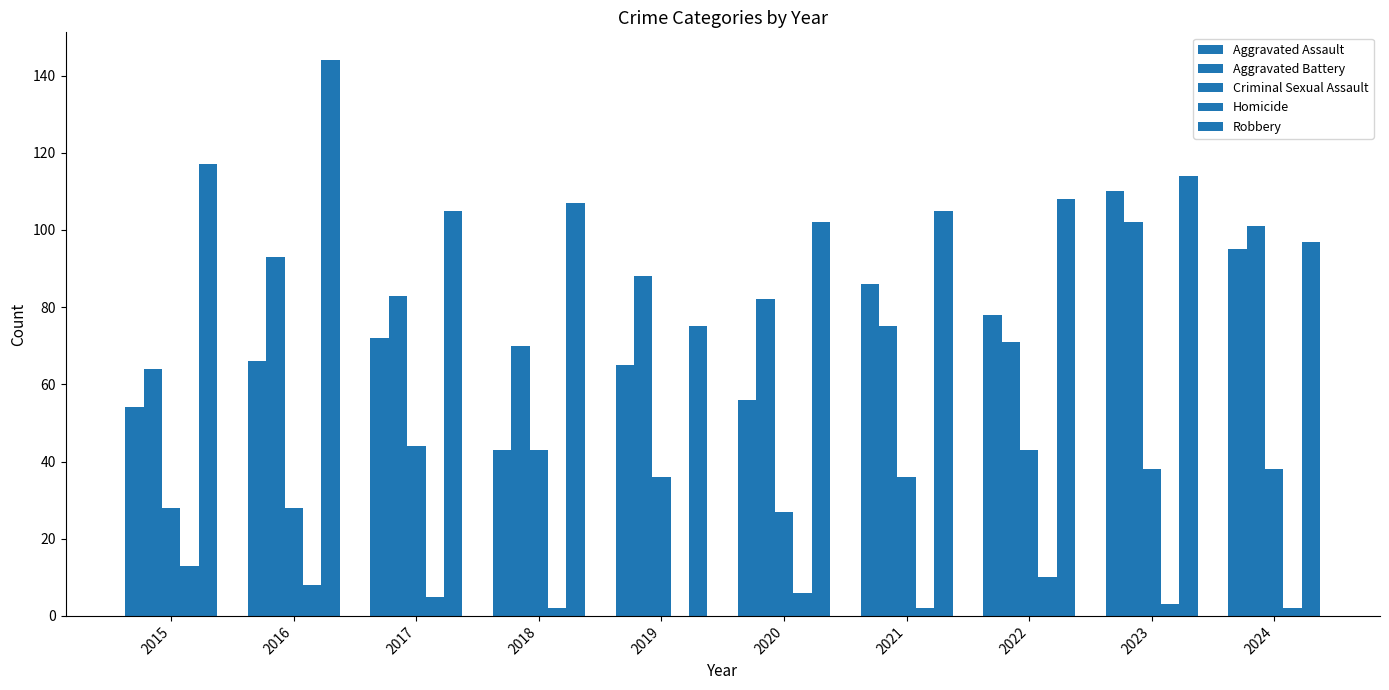

What is the difference between the highest and lowest values at 2016?

136